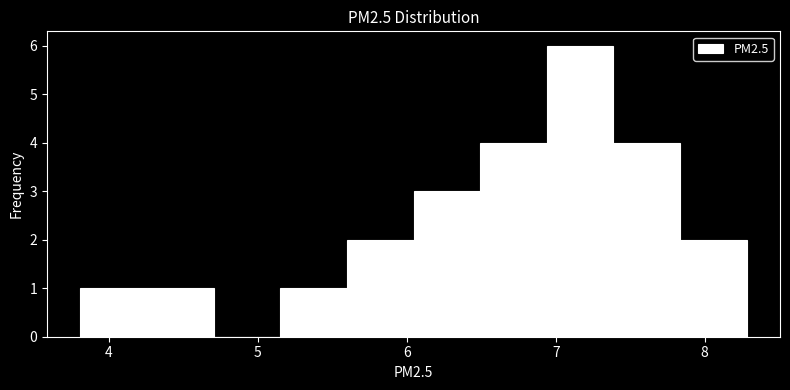

What is the height of the bar covering 6.9 to 7.4 on the x-axis? Neither the bar edges nor the heights are printed on the chart, so give them approximately, as read against the axes.

6